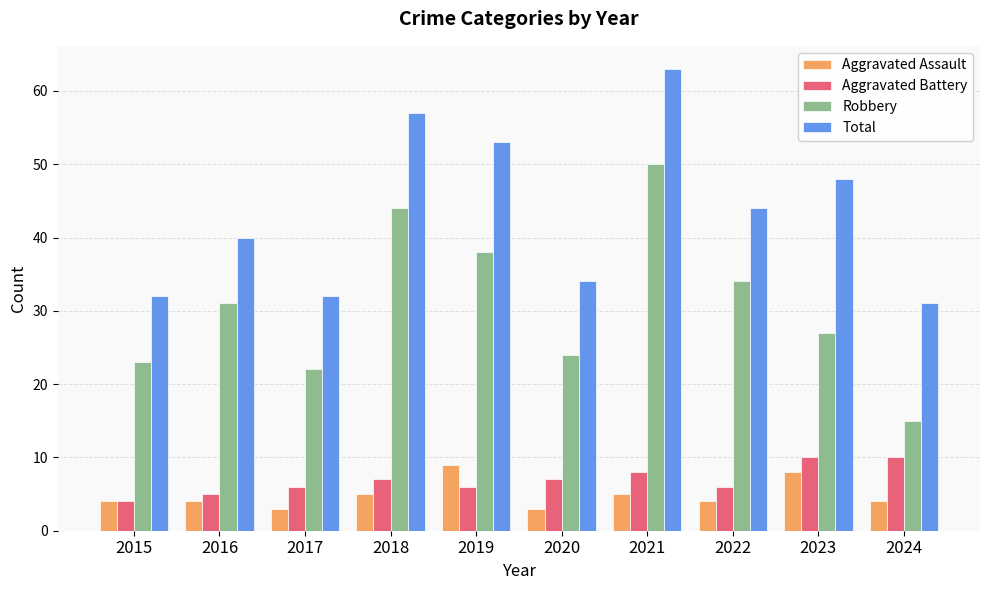

What is the minimum value shown in the chart?

3